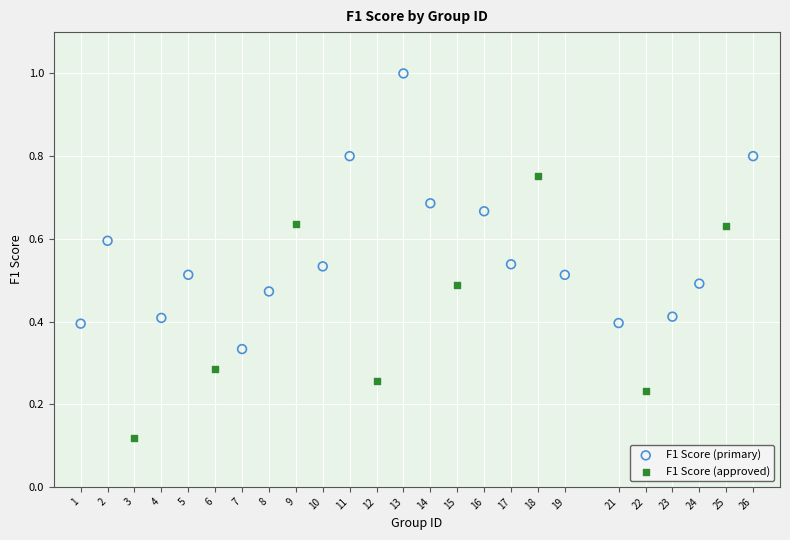

Which series contains the highest Y value?

F1 Score (primary)